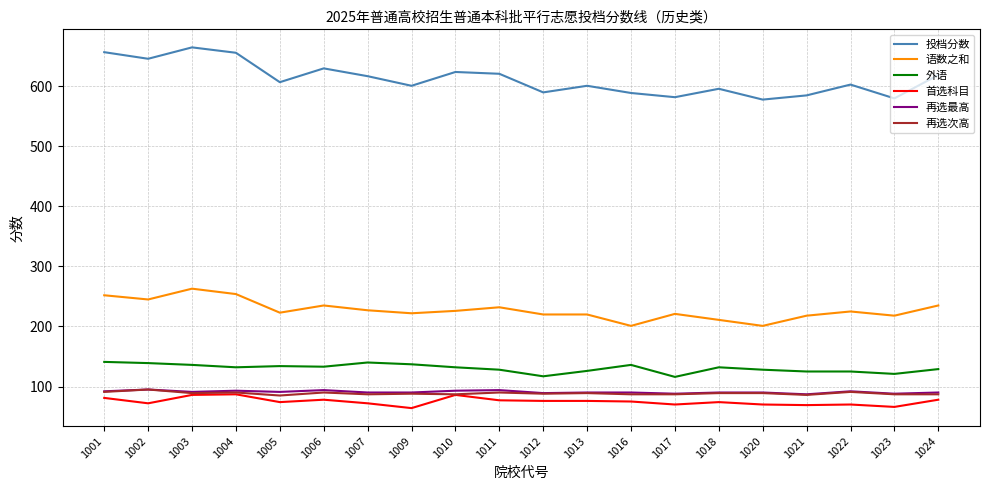

The 语数之和 series shows 225 at 1022. True or false?

True